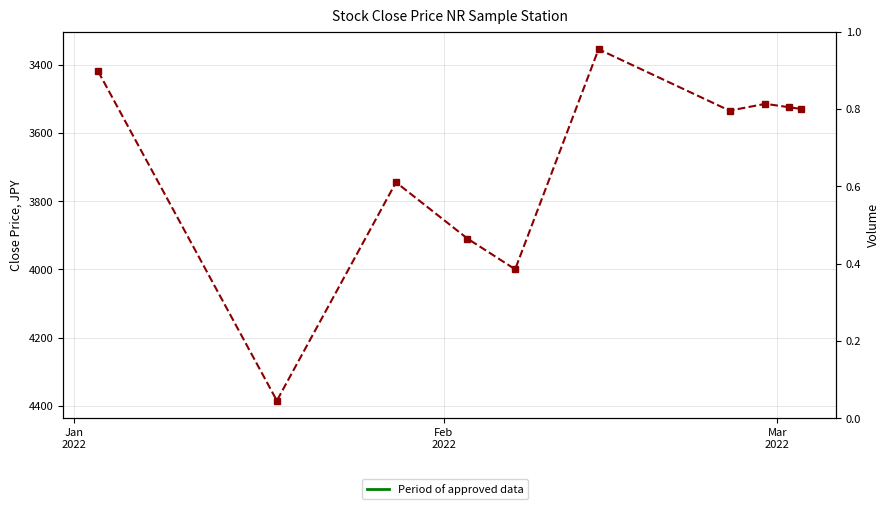

How many points are higher than both their immediate neighbors (excluding endpoints)?

3